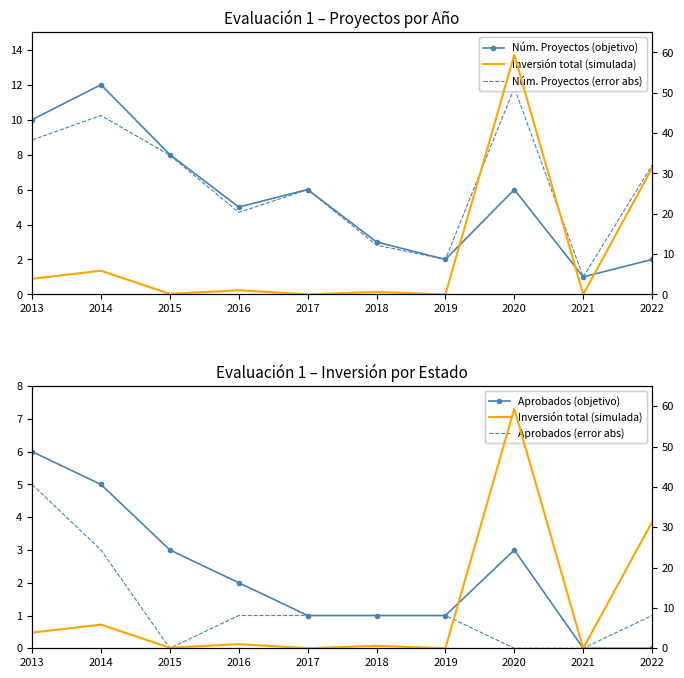

Is it true that Núm. Proyectos (objetivo) equals 3.0 at 2018?

True